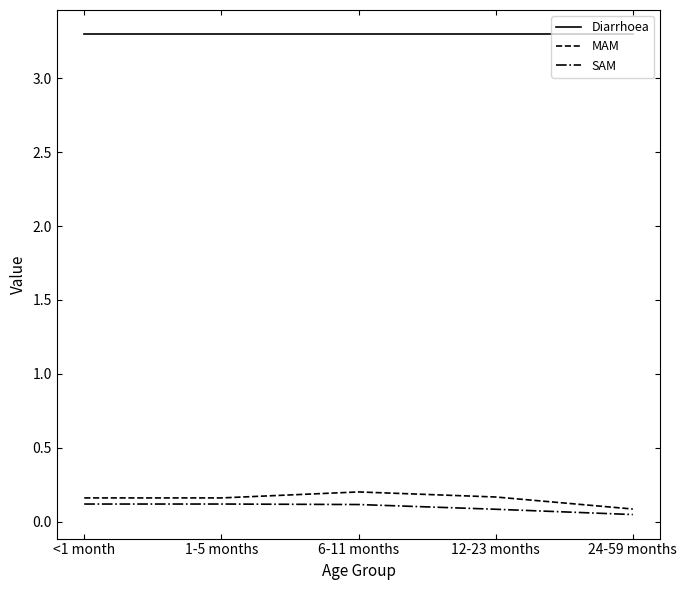

Does the chart have visible grid lines?

No